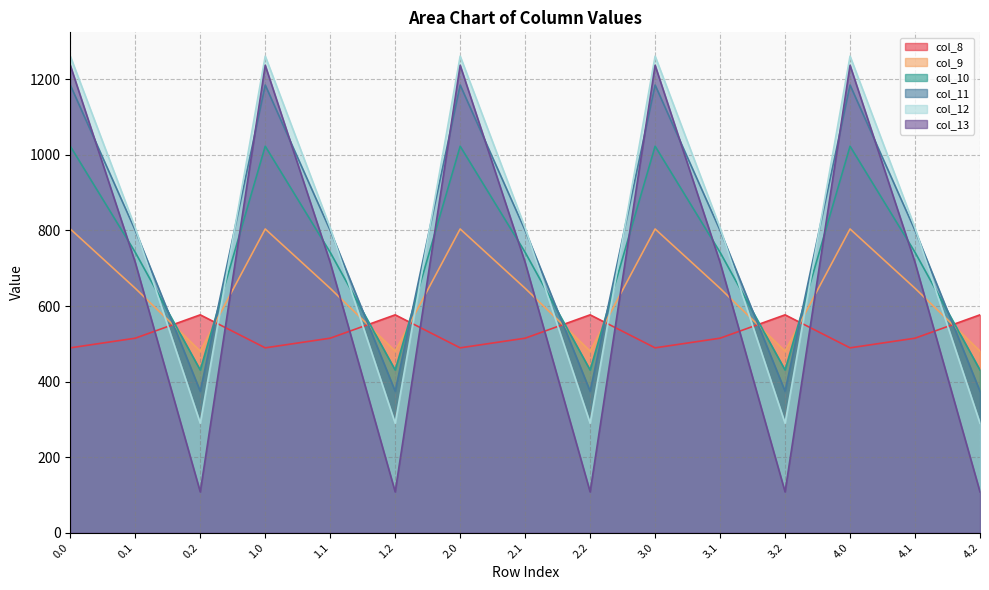

What is the difference between the col_8 values at 0.0 and 4.2?

87.4